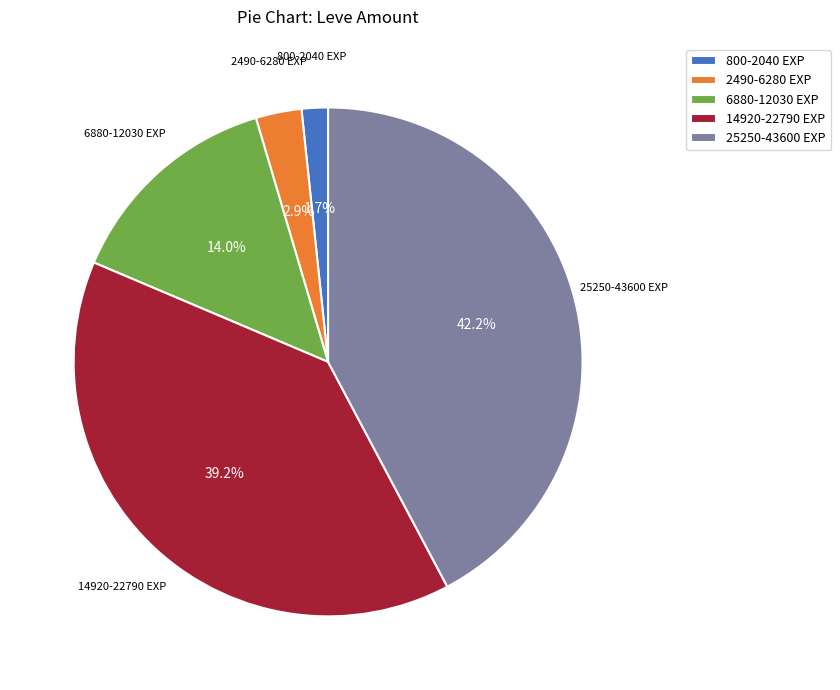

Which has a higher value, 2490-6280 EXP or 800-2040 EXP?

2490-6280 EXP